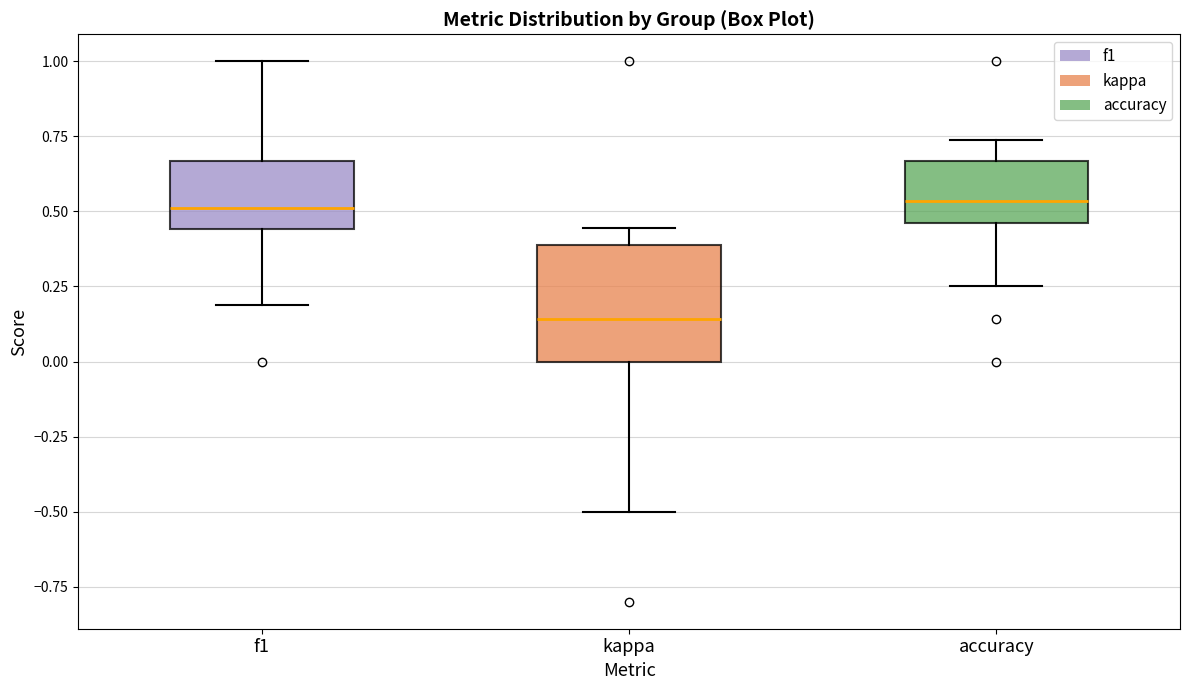

Comparing the boxes themselves (not the whiskers), which one is the tallest?

kappa